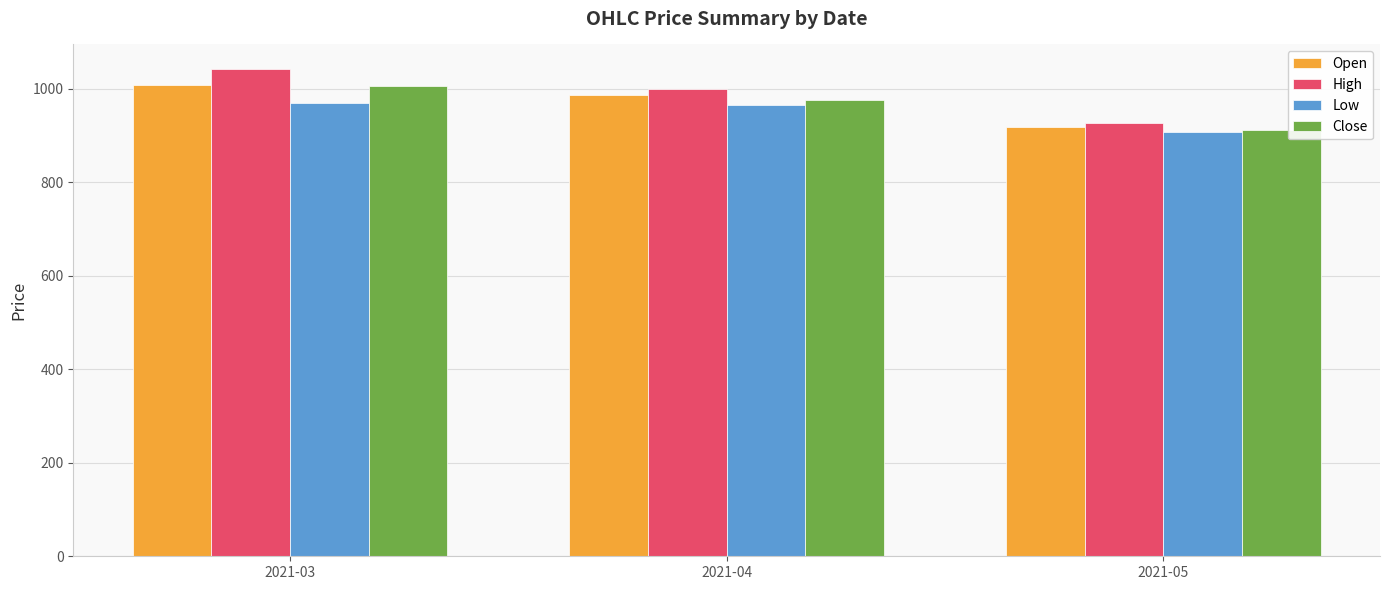

Where is Open nearest to the value 963?

2021-04